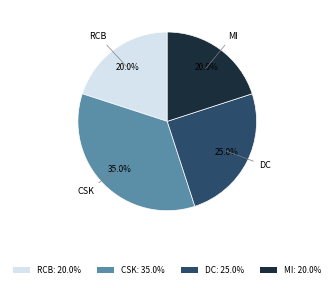

Which category has the biggest portion of the pie?

CSK